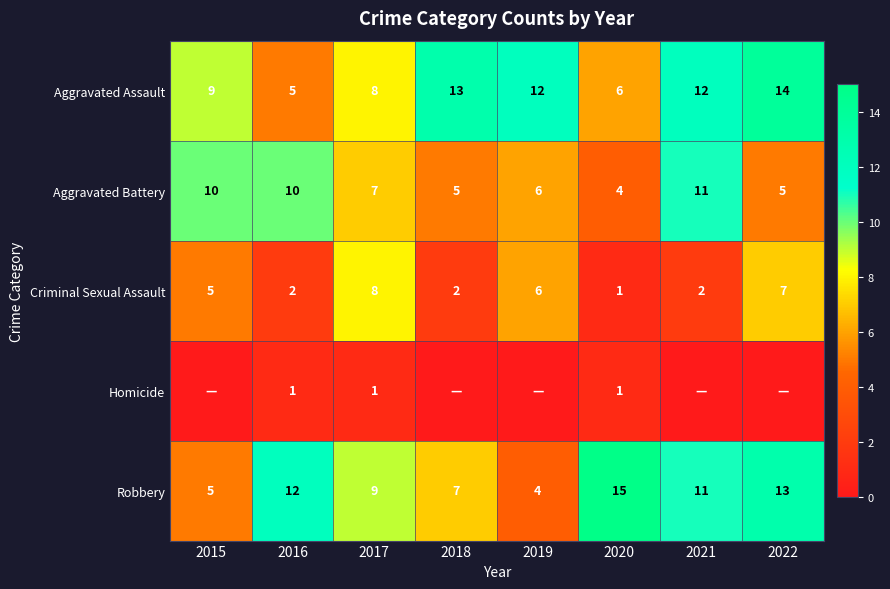

True or false: Aggravated Battery has a value of 2 at 2018.

False